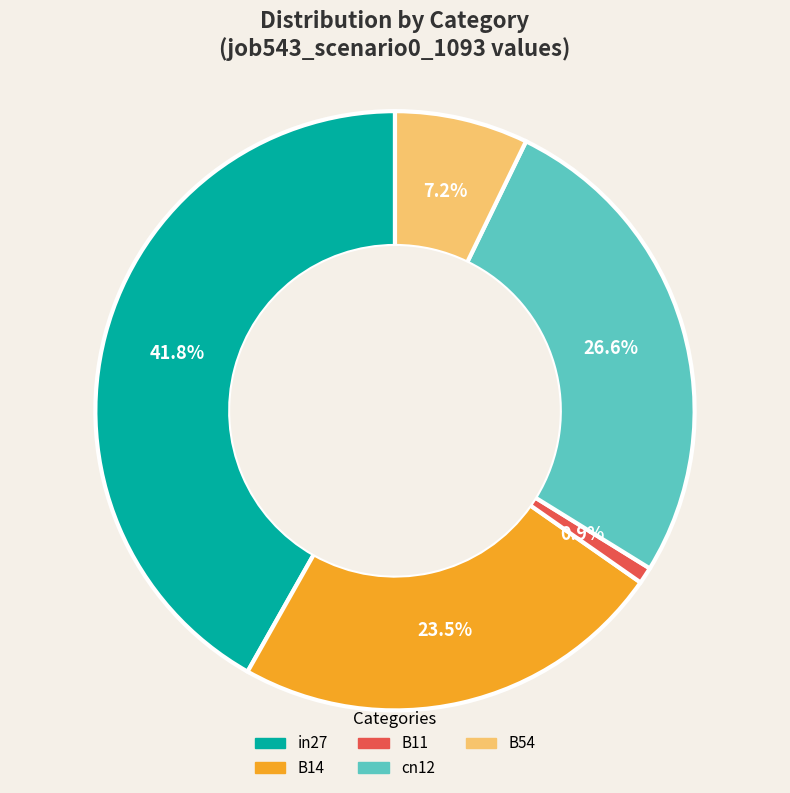

Is it true that cn12 is 36% of the pie?

False